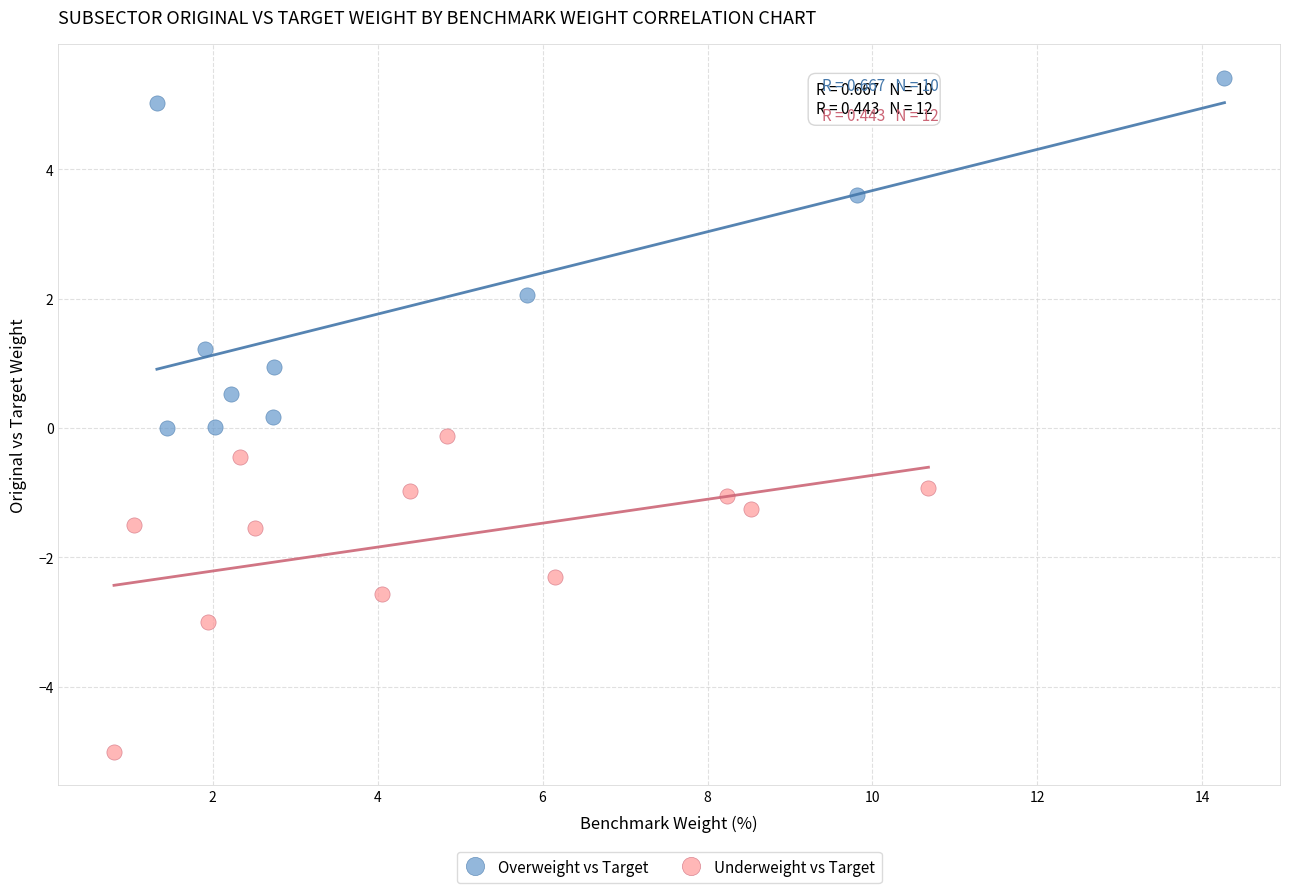

Which series contains the highest Y value?

Overweight vs Target